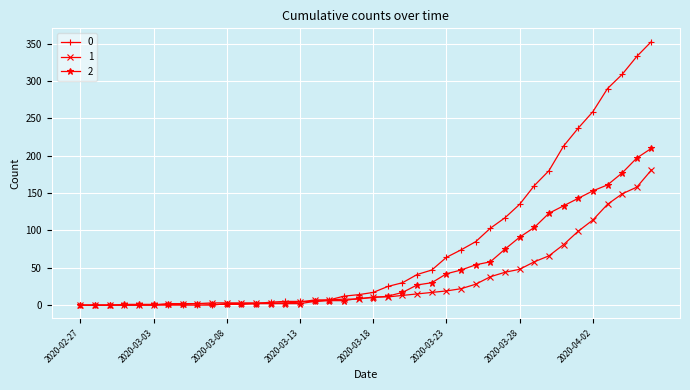

Which series ends up on top after the final intersection of 2 and 1?

2